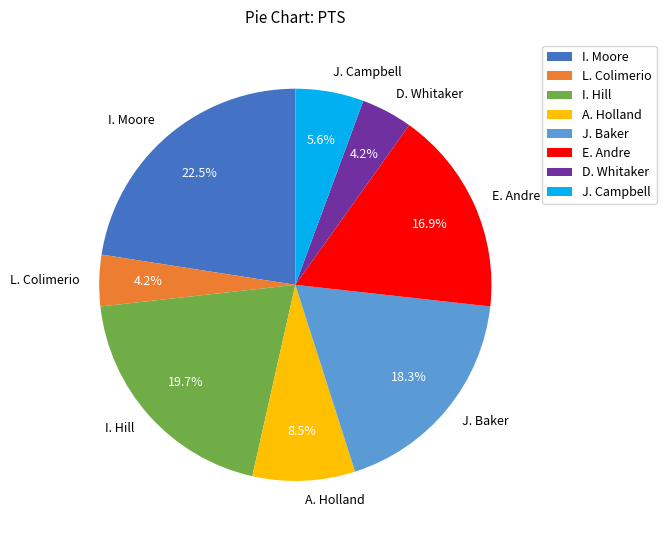

To the nearest percent, what portion does E. Andre represent?

17%